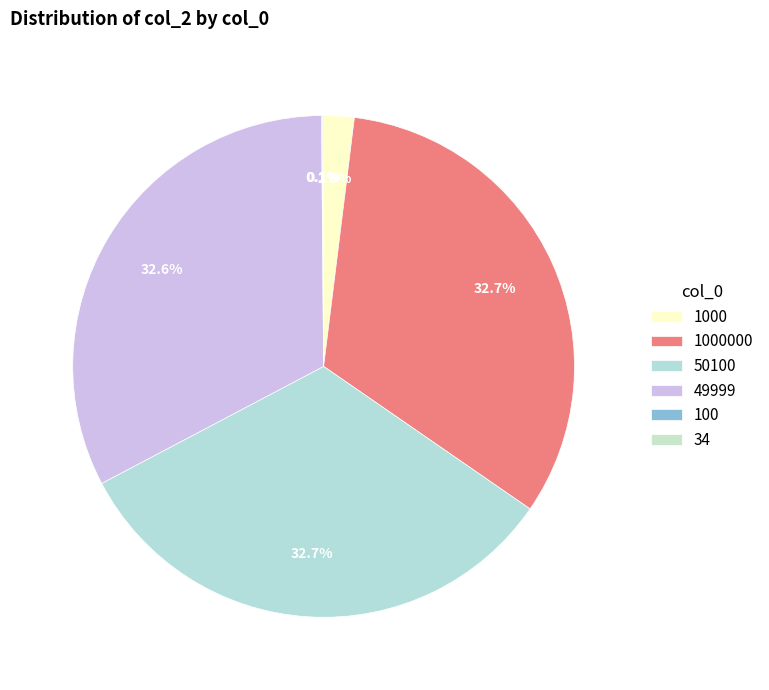

To the nearest percent, what portion does 1000 represent?

2%